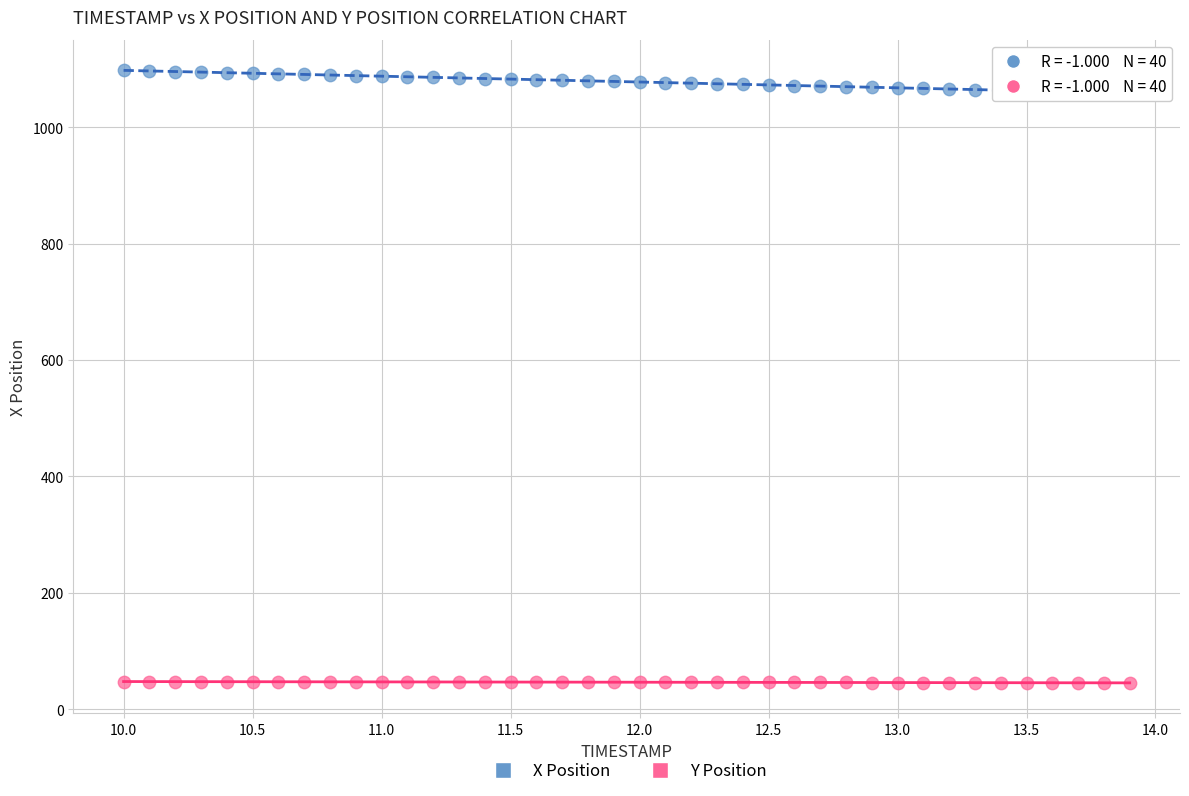

Across all data points, what is the range of X values (max minus min)?

3.9